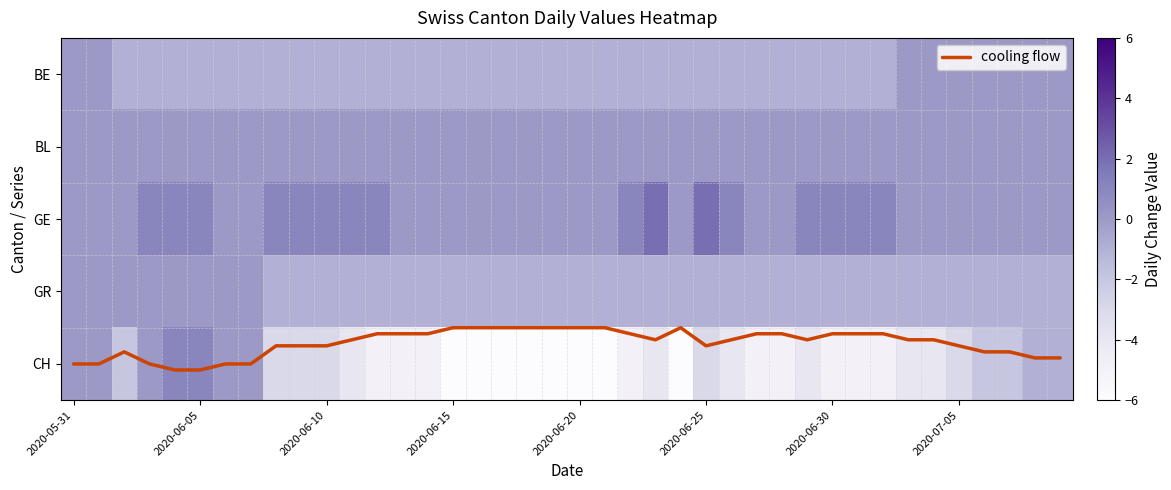

True or false: CH has a value of -1.8 at 2020-06-25.

False